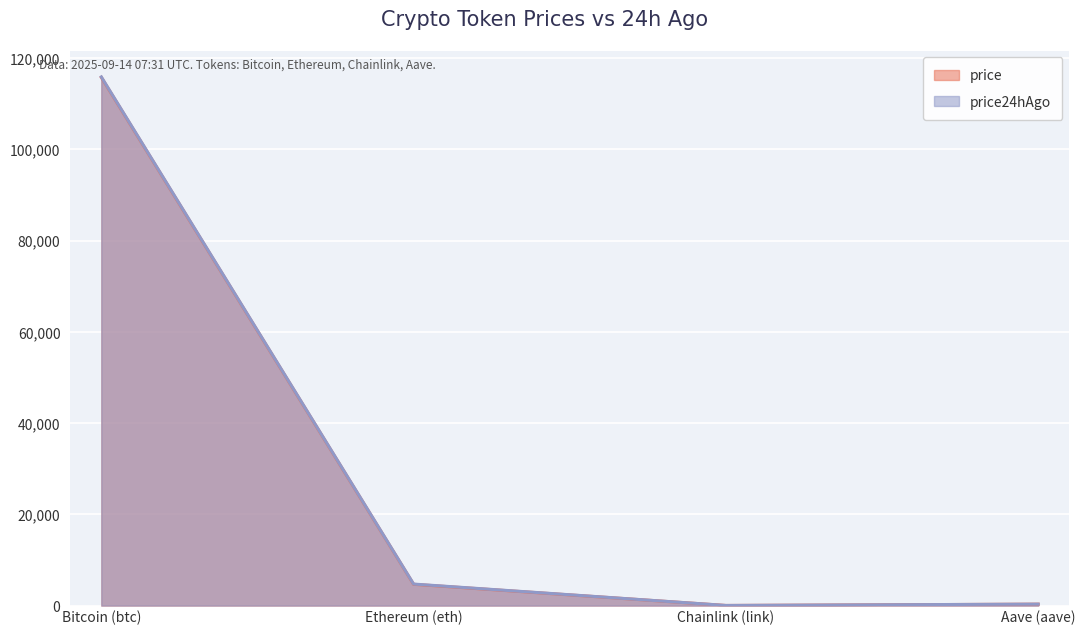

At which label does price first exceed 4663?

Bitcoin (btc)